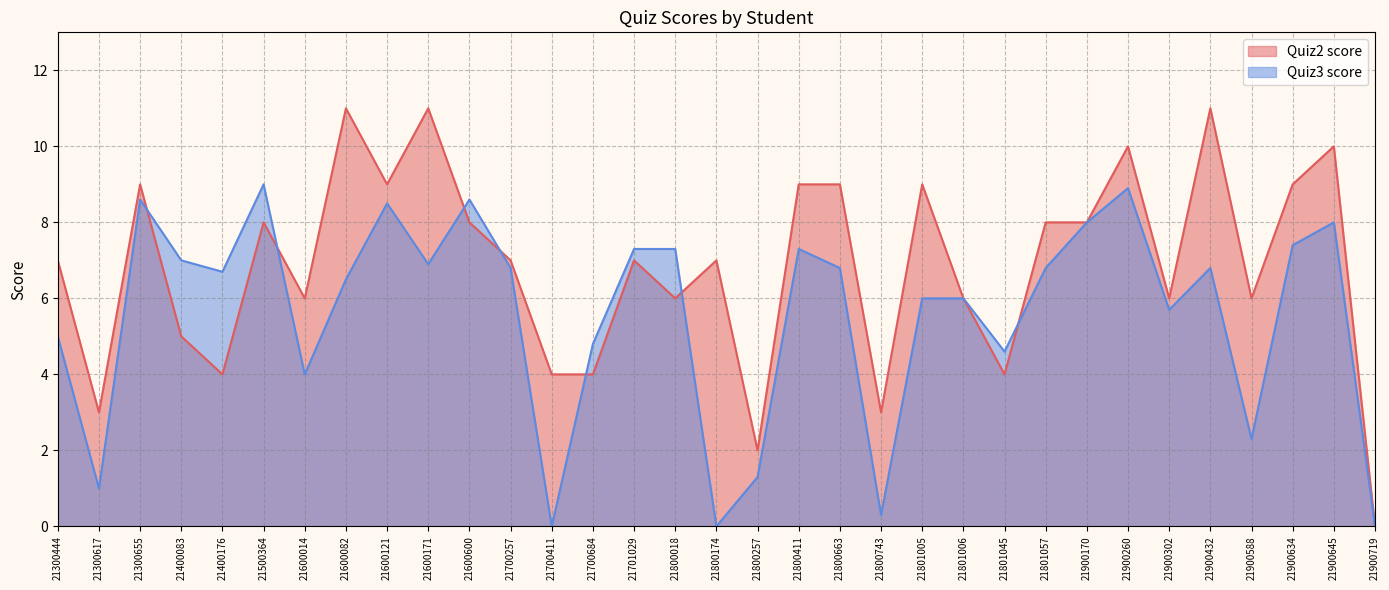

Where does the Quiz3 score series first go above 6?

21300655